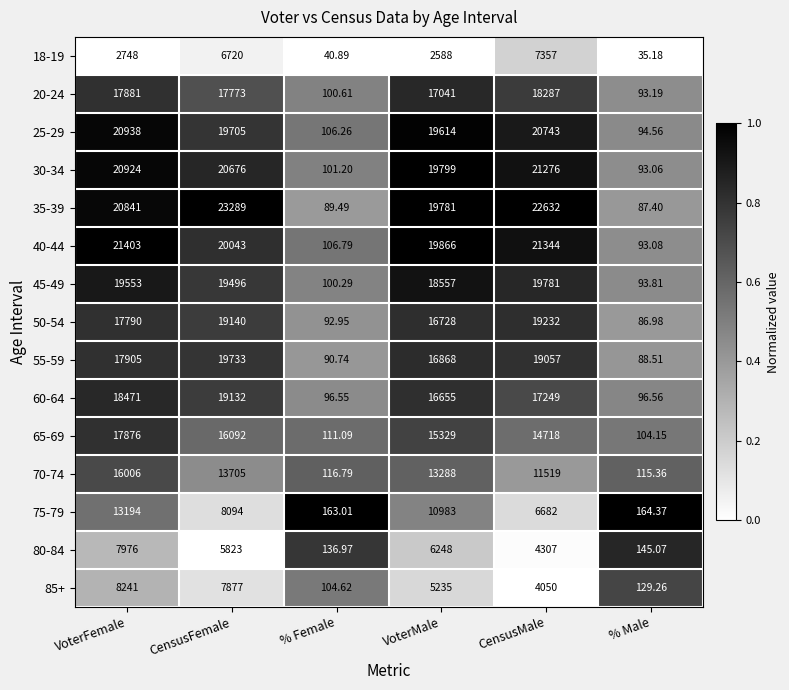

At which category is the sum across all series the highest?

VoterFemale